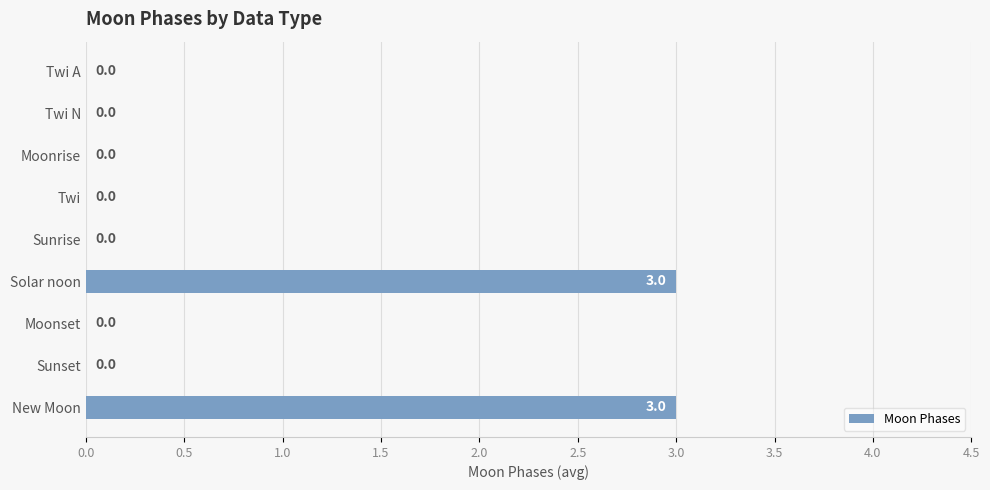

Are the bars horizontal?

Yes